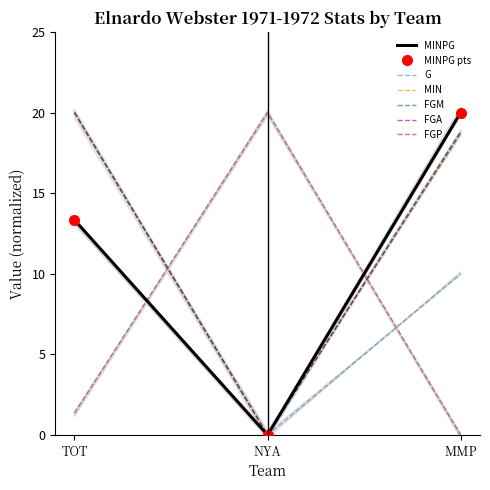

The value of FGM at MMP is 18.7. True or false?

True